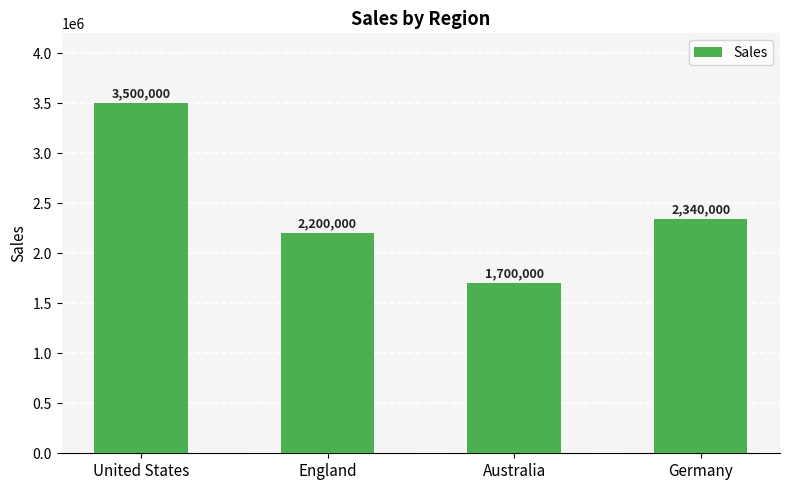

List the labels in order of value, smallest first.

Australia, England, Germany, United States